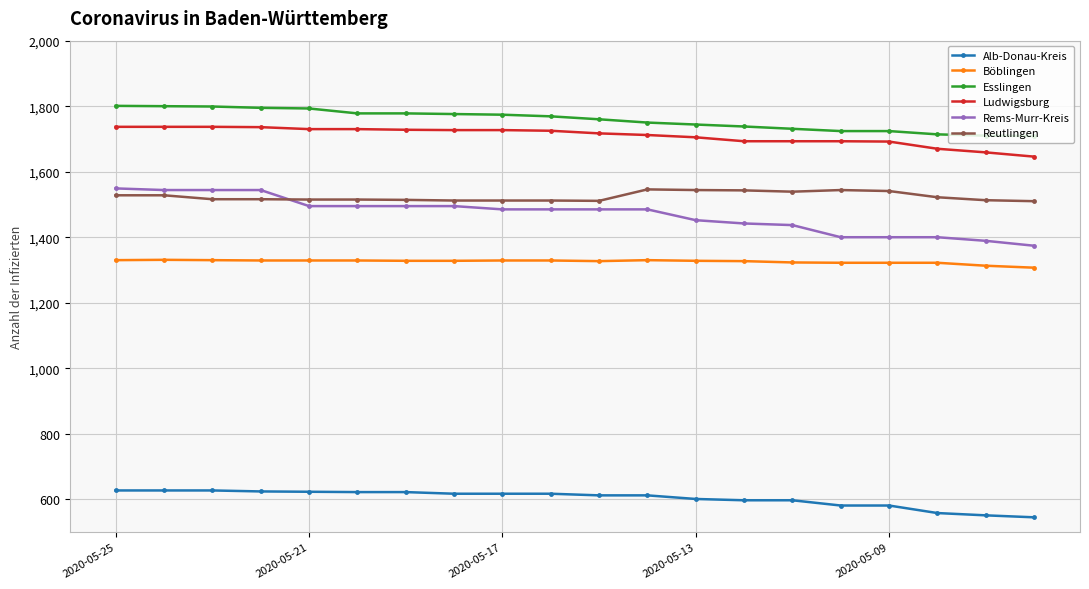

True or false: Alb-Donau-Kreis and Rems-Murr-Kreis cross at least once.

False